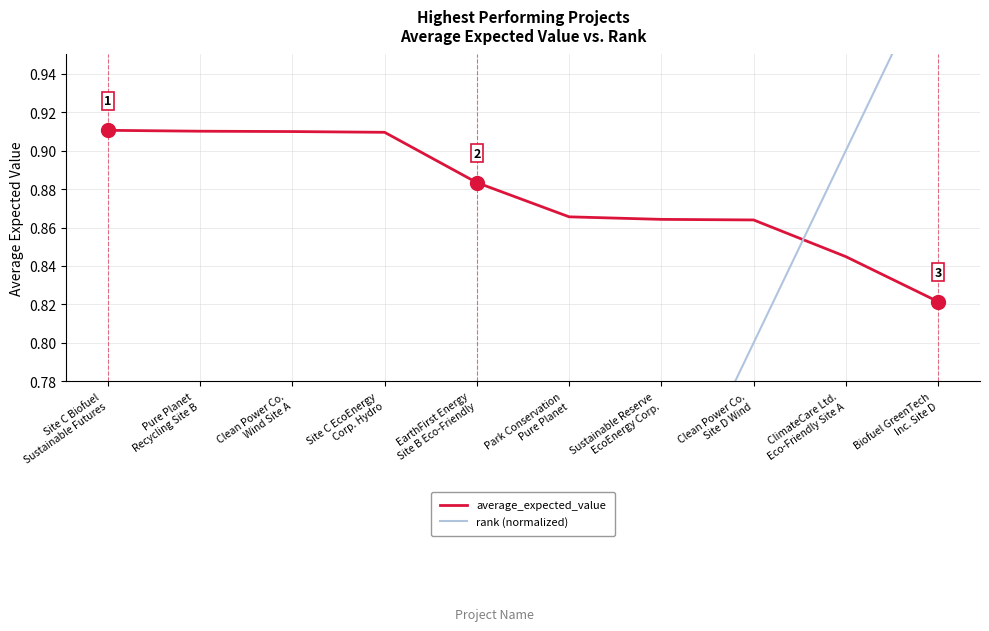

What is the label of the 2nd point from the right?

ClimateCare Ltd.
Eco-Friendly Site A